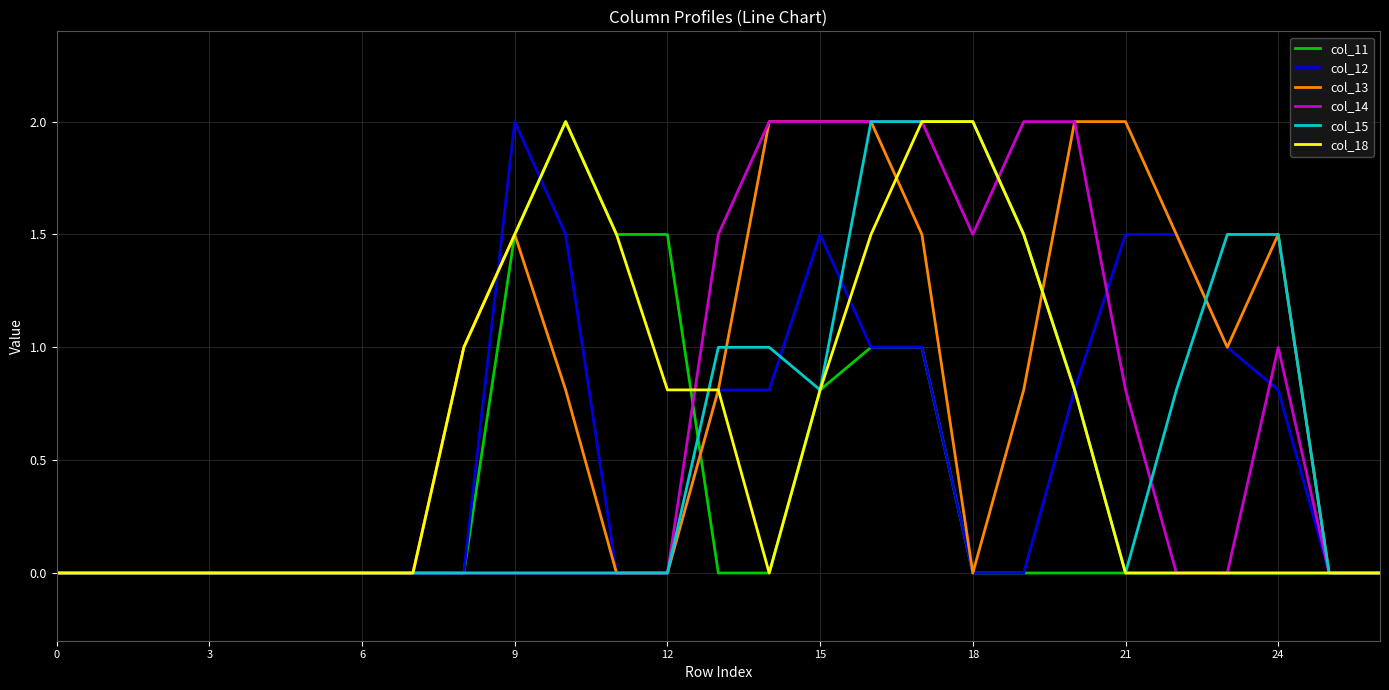

In col_14, how many points are higher than both neighbors (excluding endpoints)?

1